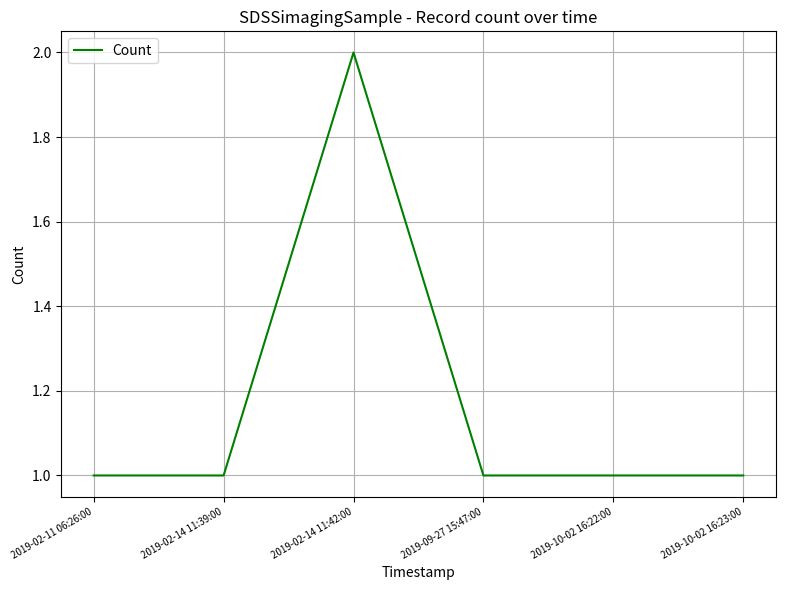

True or false: the data has more than 0 interior local peaks.

True